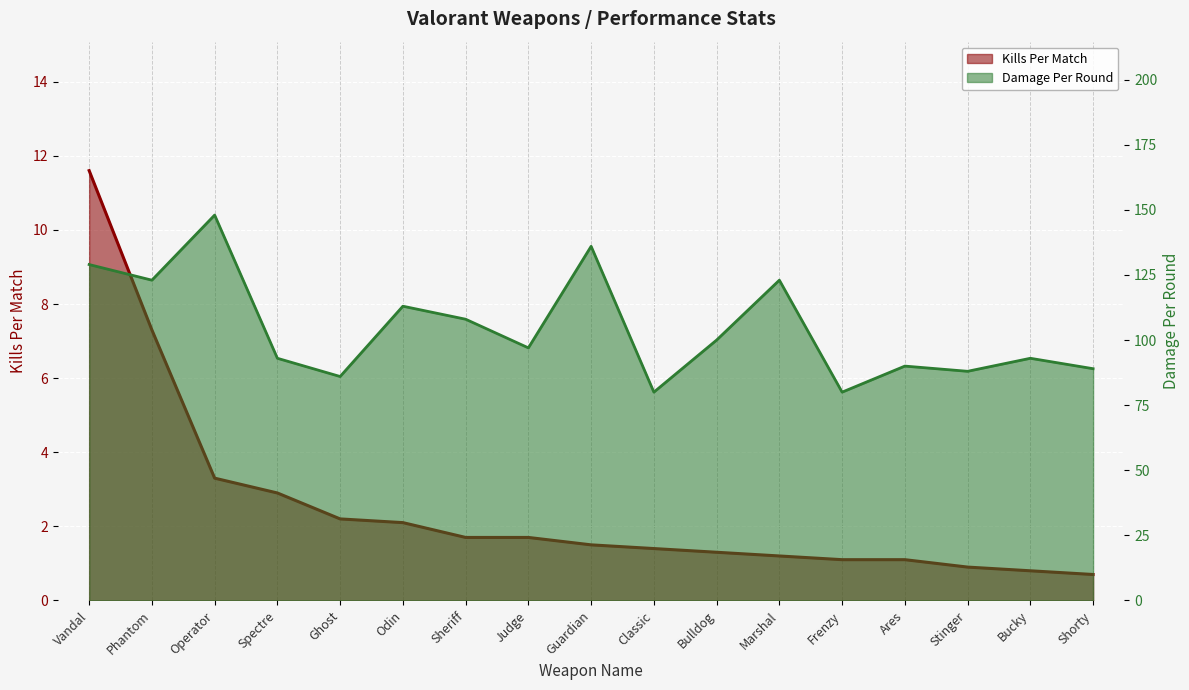

What is the difference between the second highest and second lowest values in the Damage Per Round series?

56.0